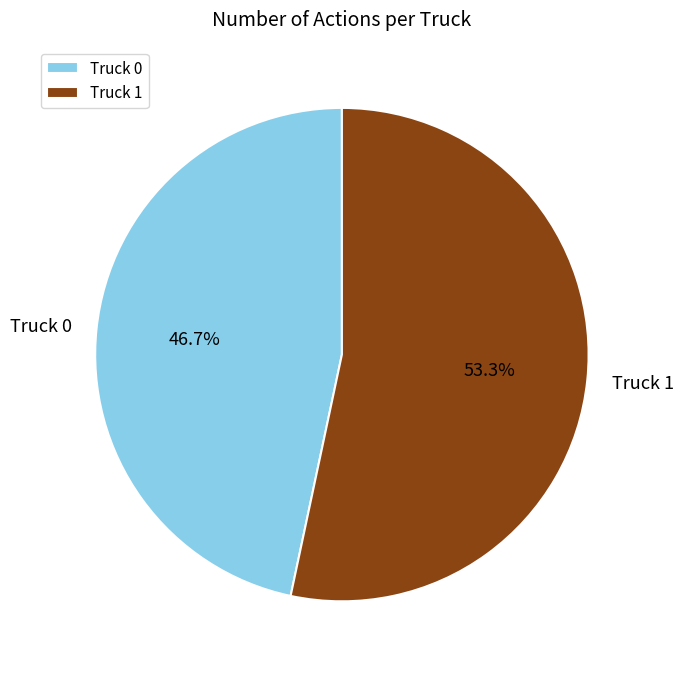

Which slice is the smallest?

Truck 0